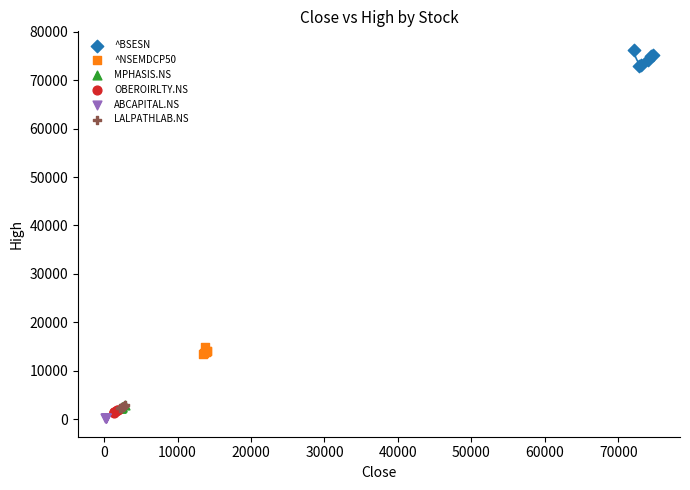

Which series has the widest spread of Y values?

^BSESN